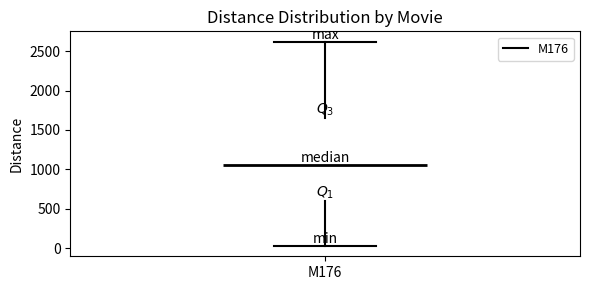

Transcribe this box plot: give where the median line is, the range the box spans, and where the two whiskers end, as read against the y-axis. The values are not printed on the chart, so give them approximately, as read against the axis.

median 1050, box 600 to 1650, whiskers 50 to 2600